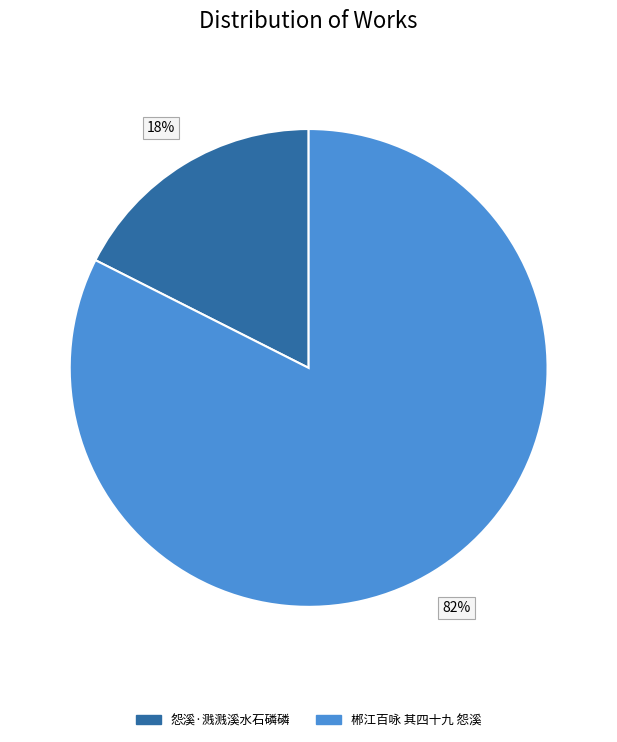

To the nearest percent, what is the combined percentage of 郴江百咏 其四十九 怨溪 and 怨溪·溅溅溪水石磷磷?

100%